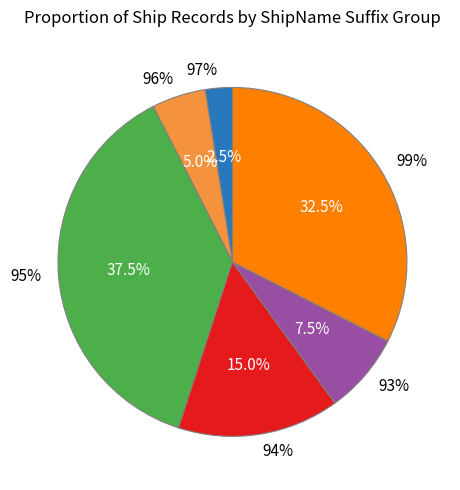

Is there any slice that represents more than half of the pie?

No